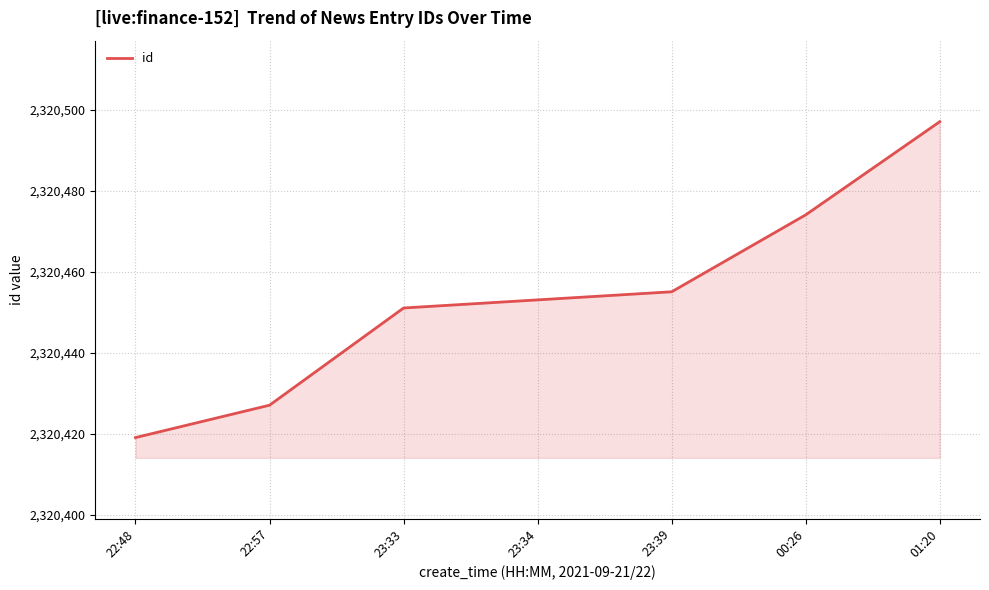

How many values are between 2320427 and 2320474?

5